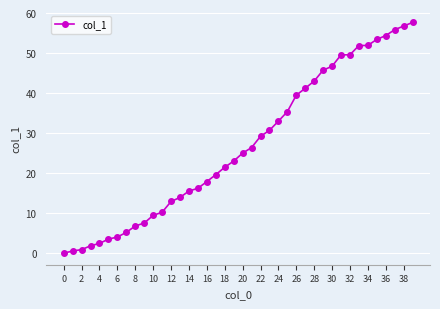

What is the value of the 39th point from the left?

56.8